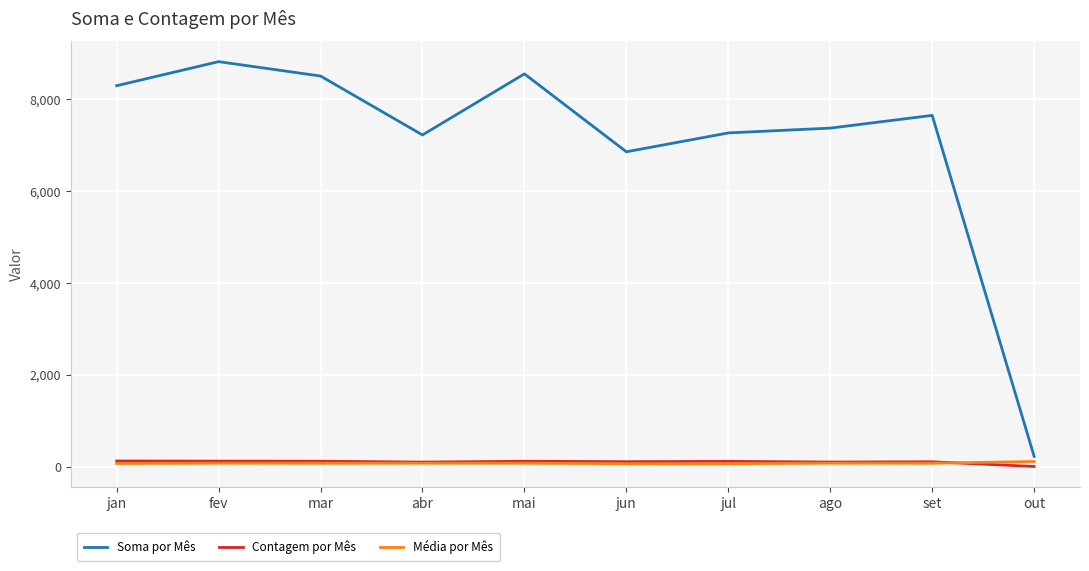

What is the total value across all series at mai?

8741.1